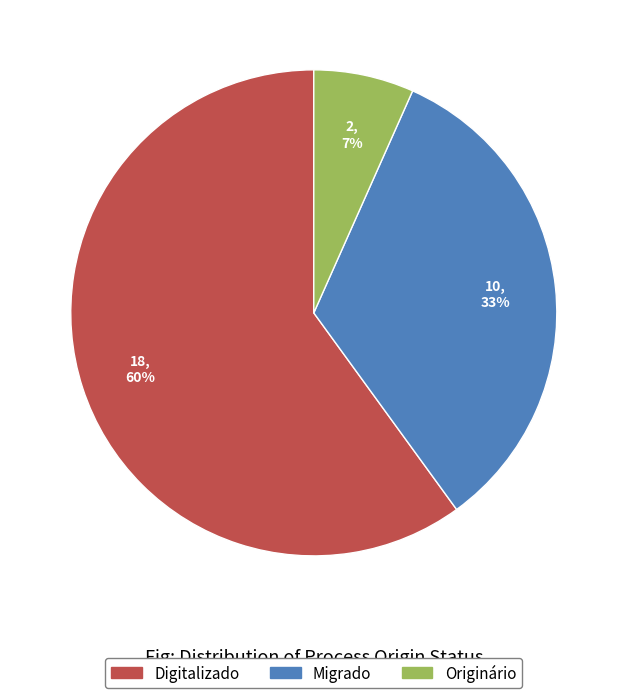

Which category has the biggest portion of the pie?

Digitalizado